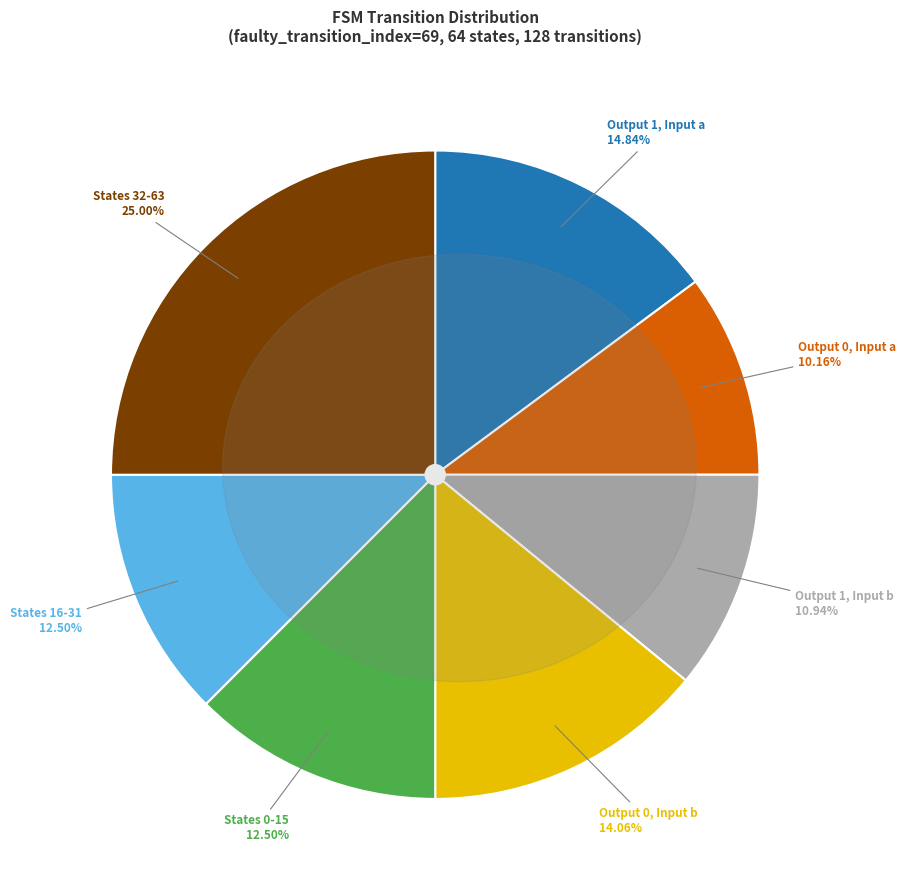

Count the number of slices in the pie.

7